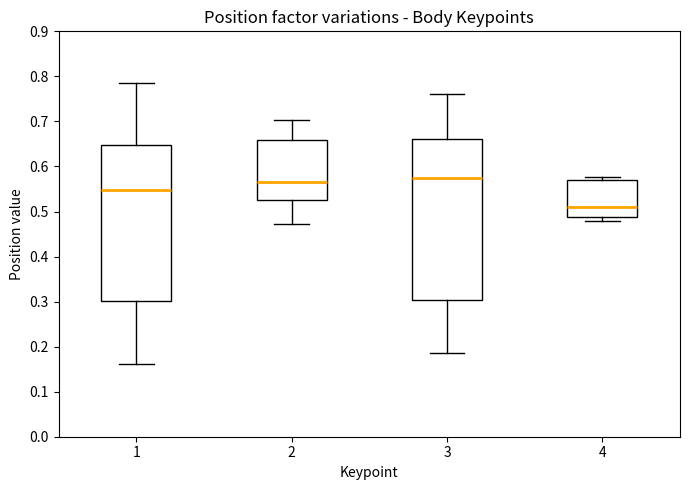

Where does the lower whisker of the box at x = 3 end on the y-axis? The values are not printed on the chart, so give them approximately, as read against the axis.

0.19